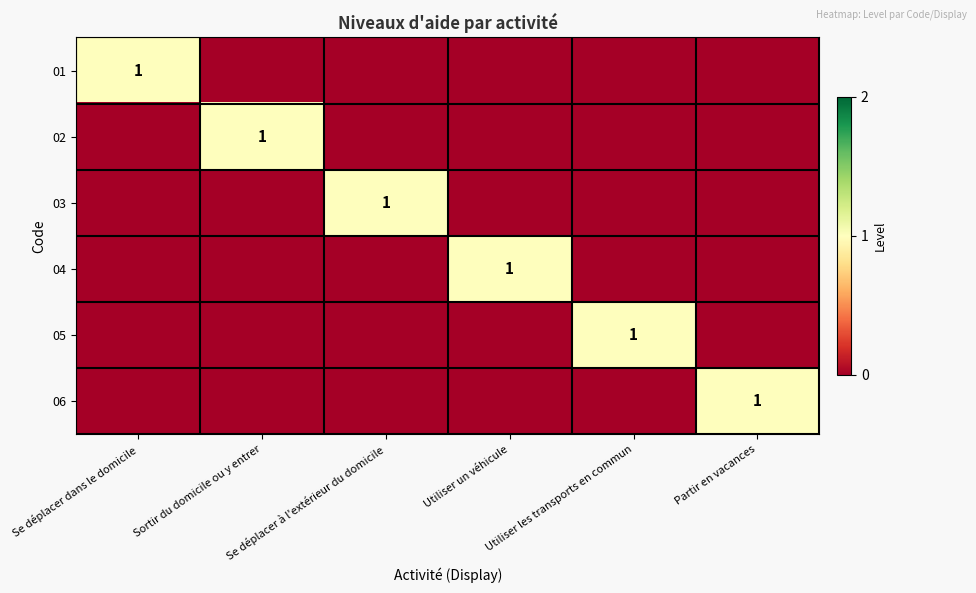

At how many categories does at least one series exceed 0?

6